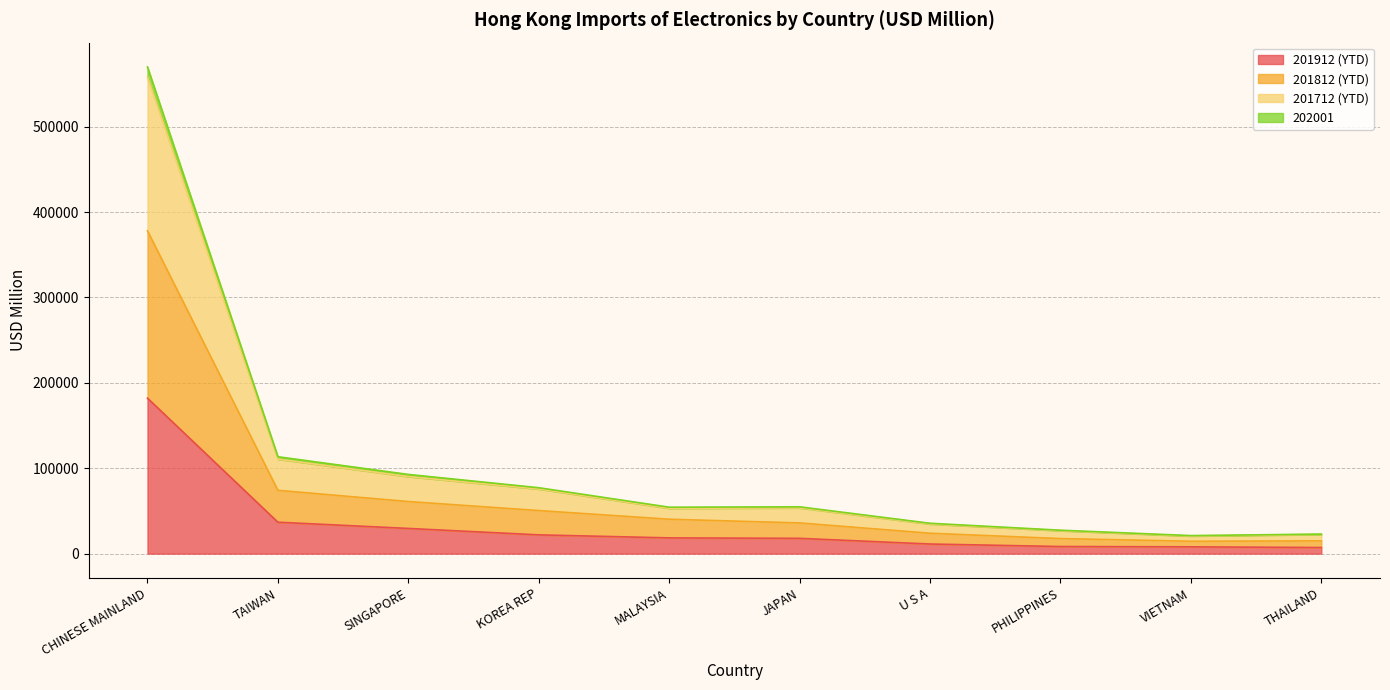

At which category does 201712 (YTD) reach its first local valley?

MALAYSIA